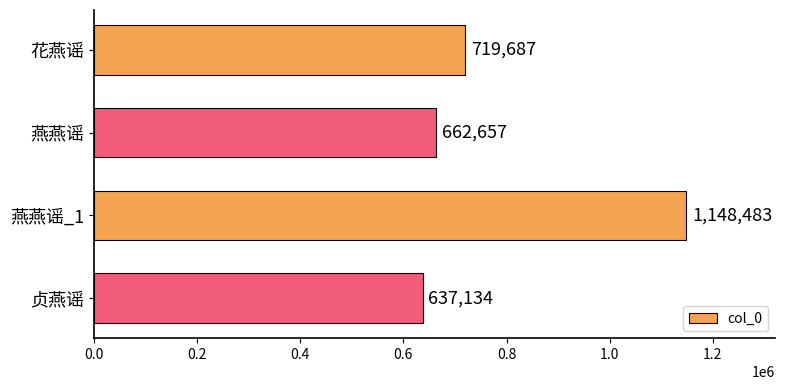

Is it true that the value at 贞燕谣 is 428144?

False